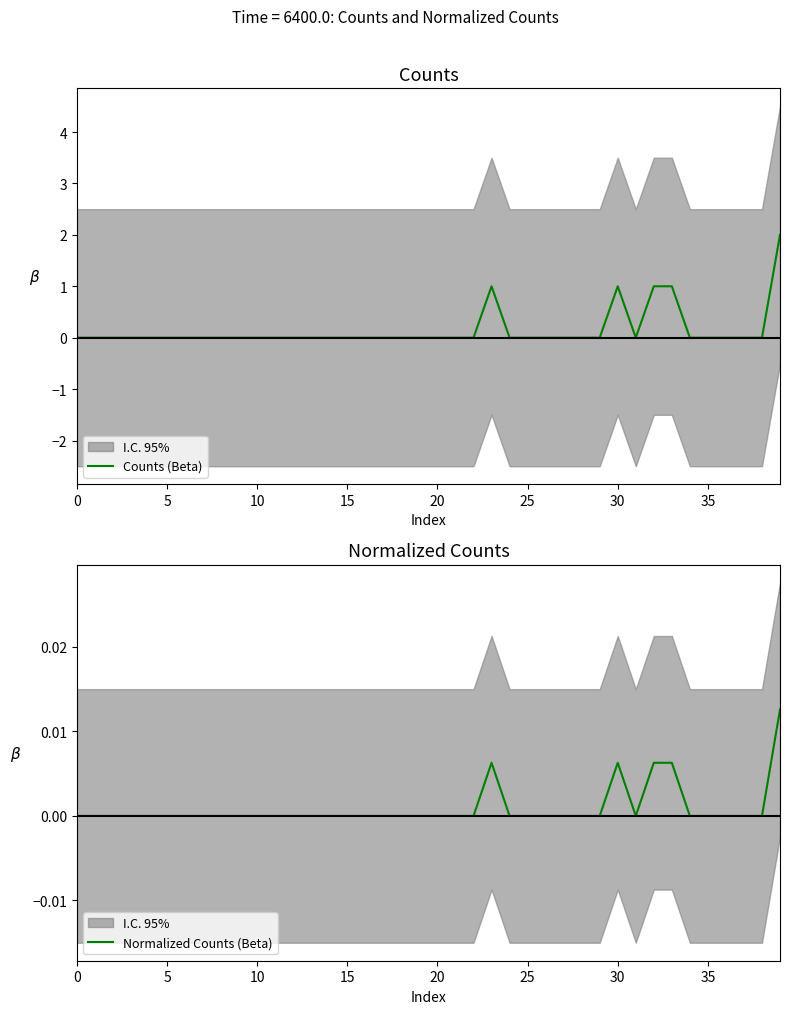

Is this an area chart (filled region under the line)?

No